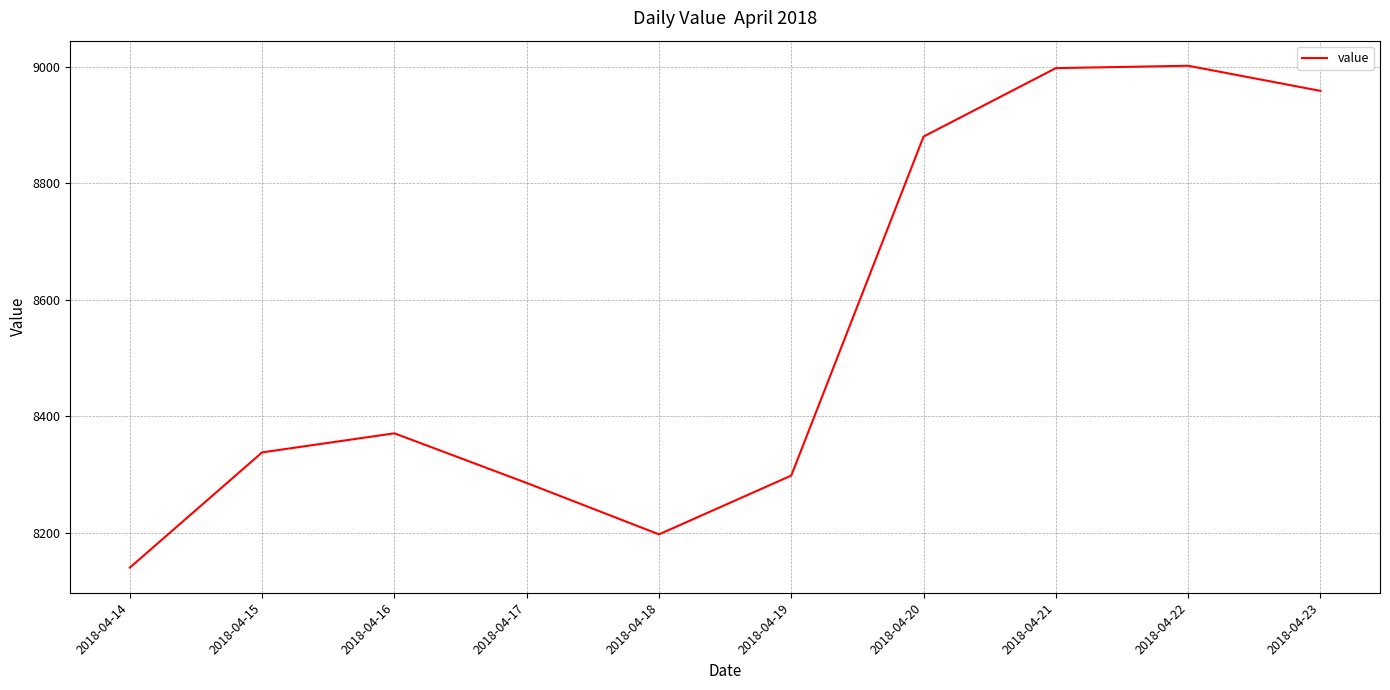

How many interior local valleys (lower than both neighbors) does the data have?

1